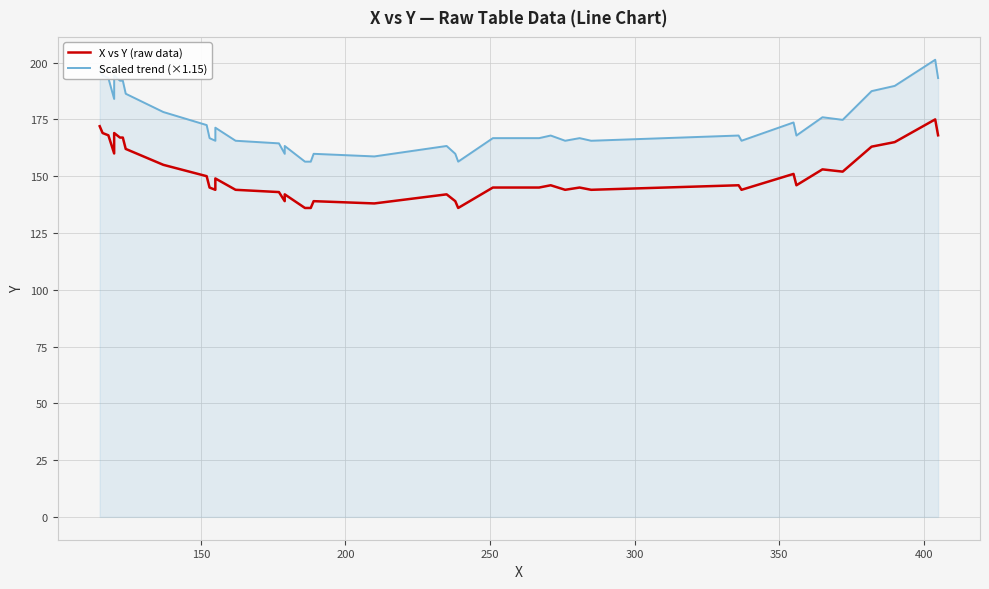

What are all the series names shown in the legend?

X vs Y (raw data), Scaled trend (×1.15)